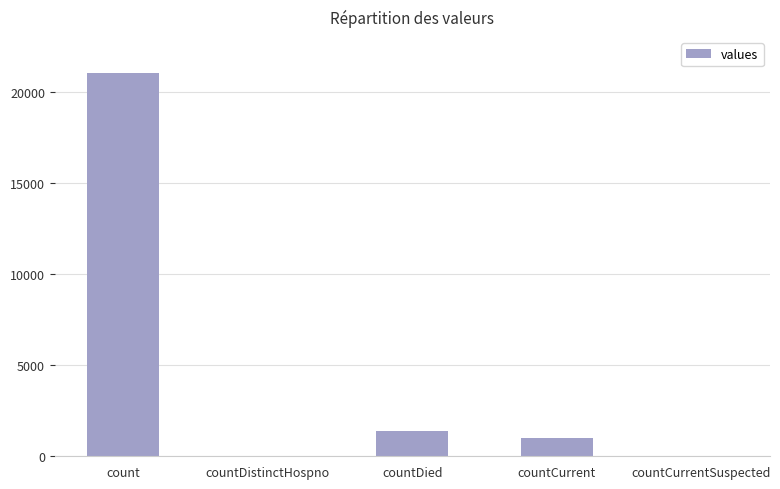

What is the change in value from countDied to countCurrentSuspected?

-1405